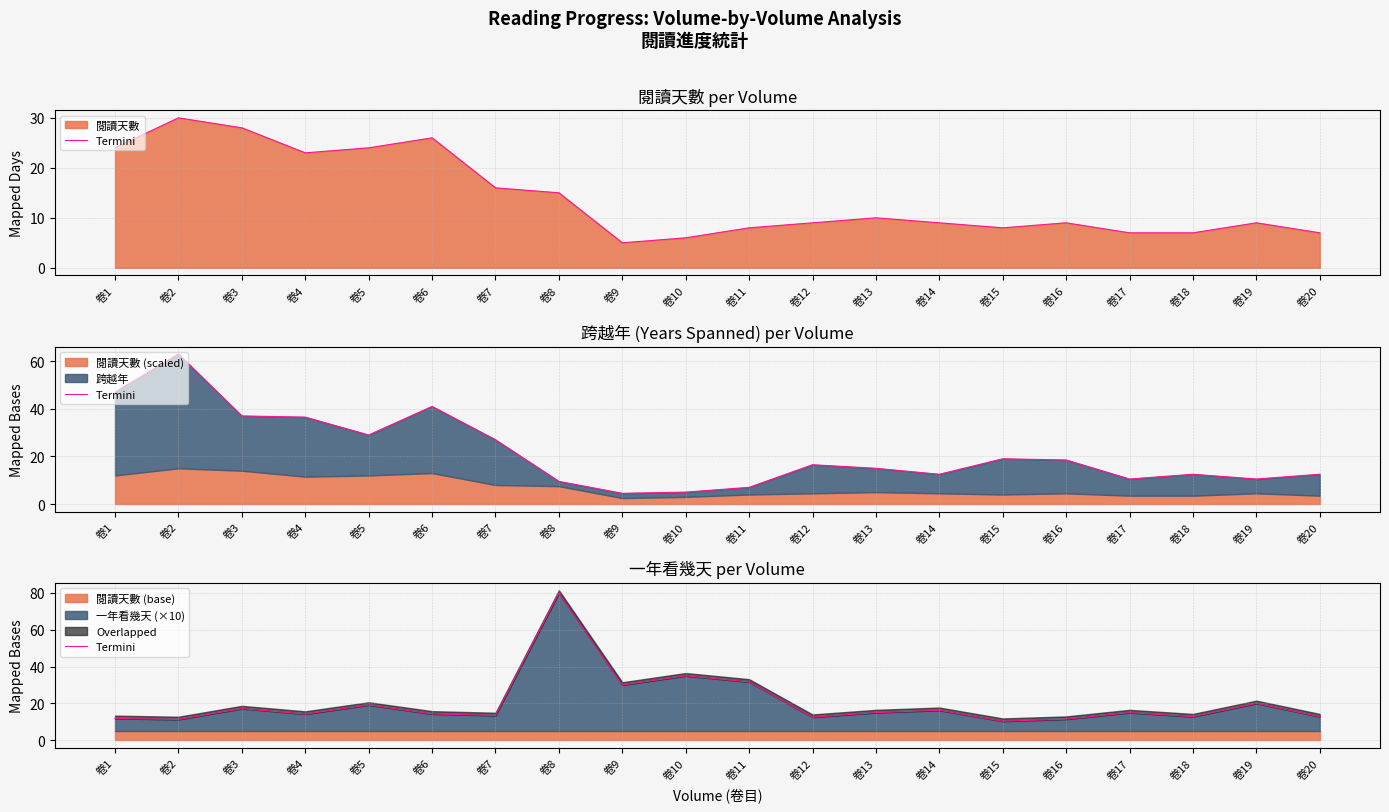

What is the change in value from 卷8 to 卷16?

-68.6